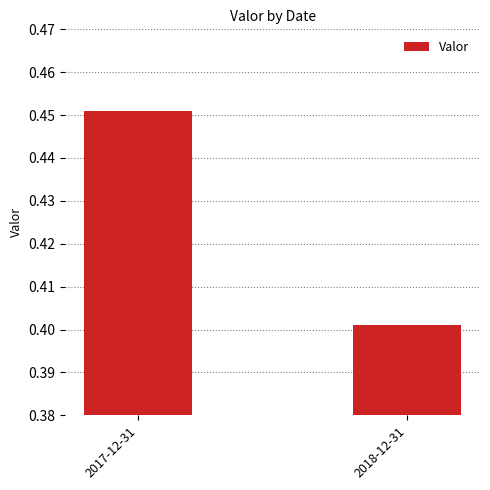

What position from the right is 2017-12-31?

2